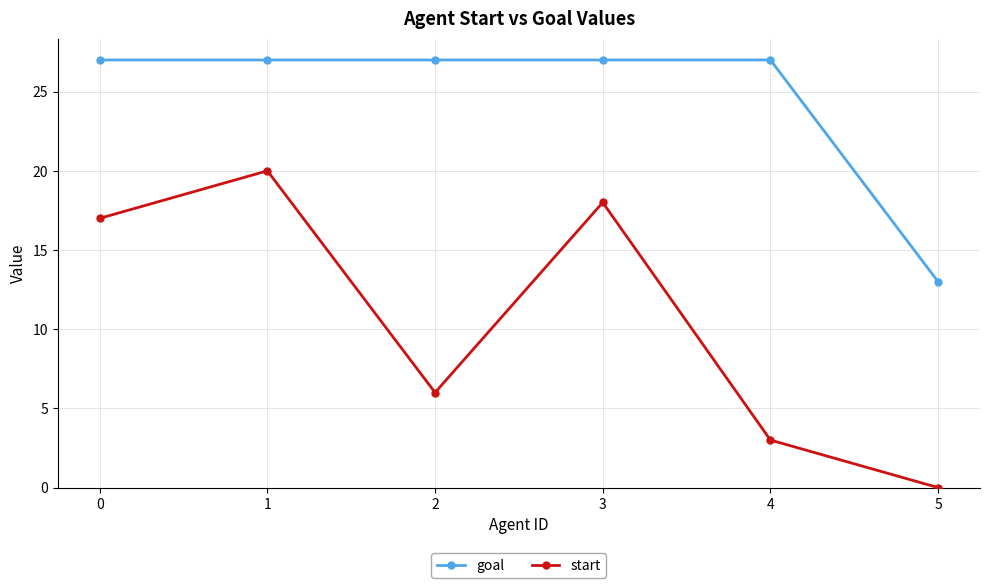

What is the approximate value of goal at 5, to the nearest 10?

10